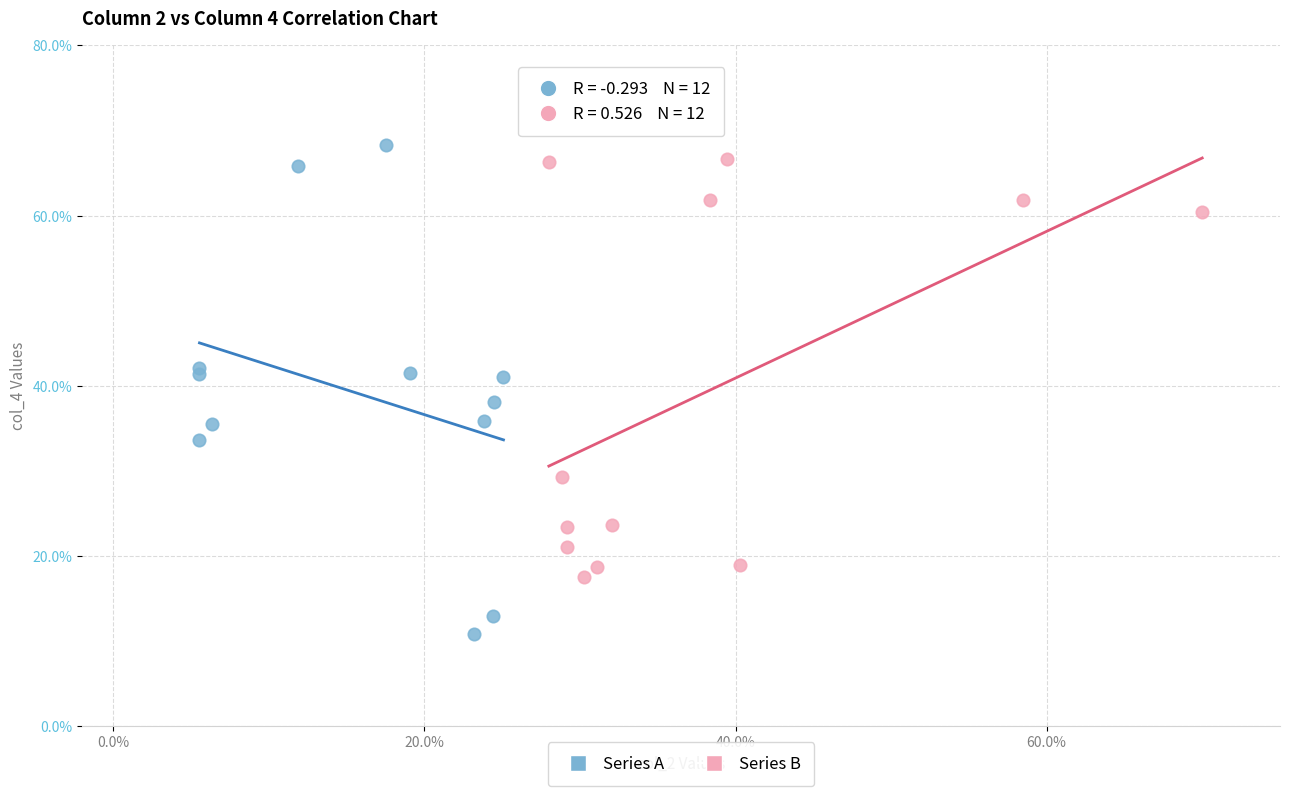

Which series reaches the minimum Y coordinate?

Series A